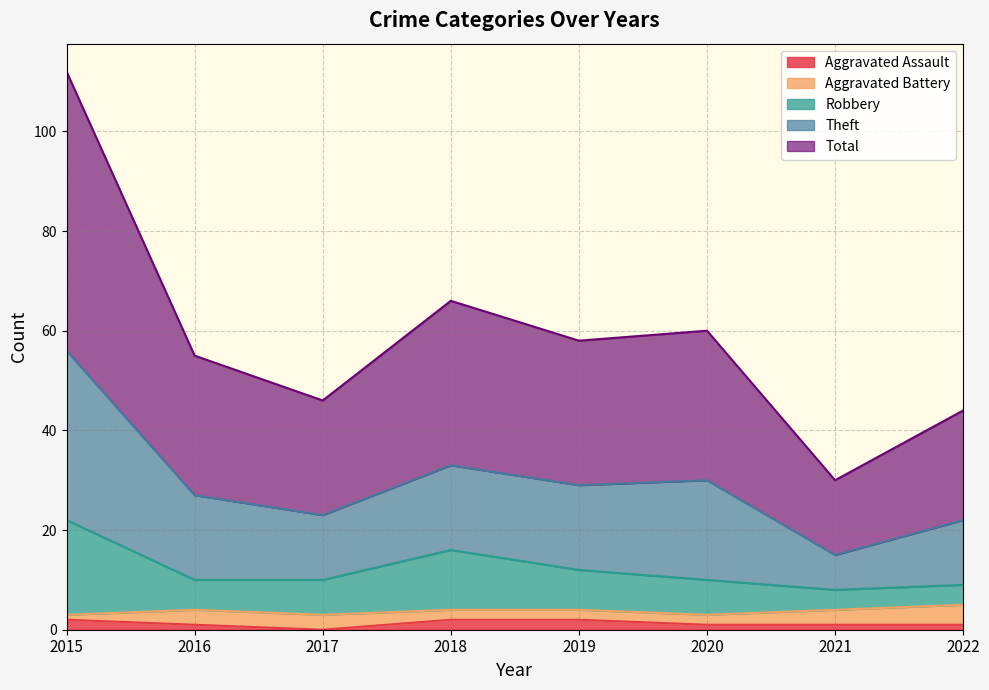

Rank the categories by Robbery value from lowest to highest.

2021, 2022, 2016, 2017, 2020, 2019, 2018, 2015